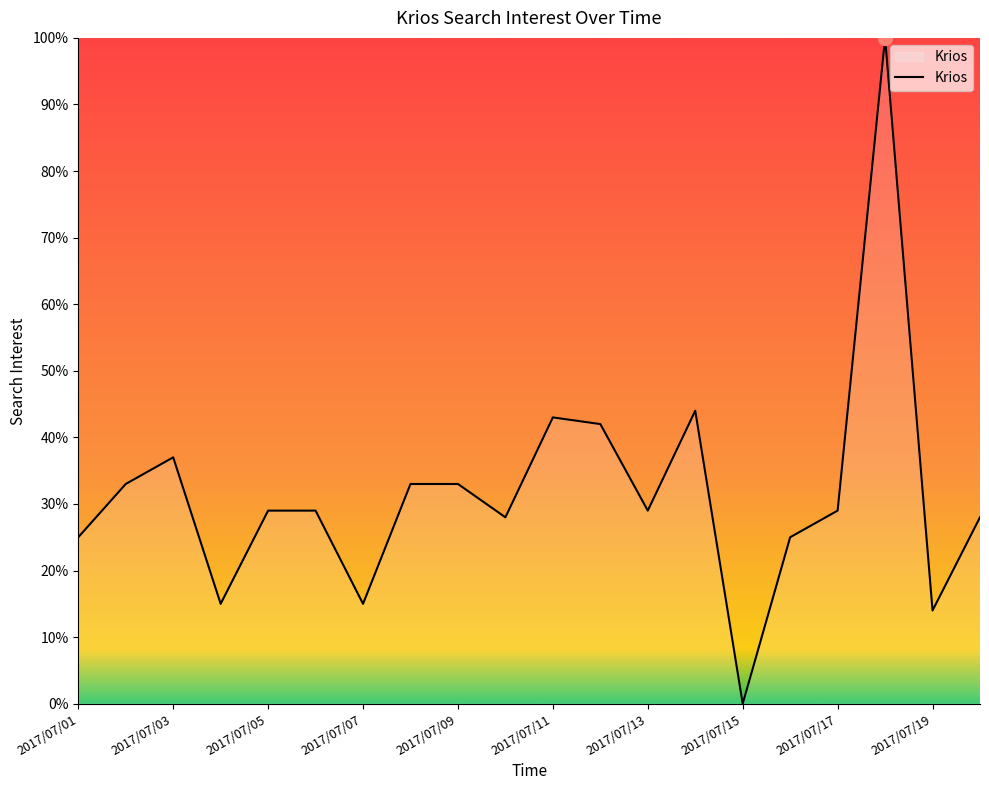

What is the maximum value shown in the chart?

100